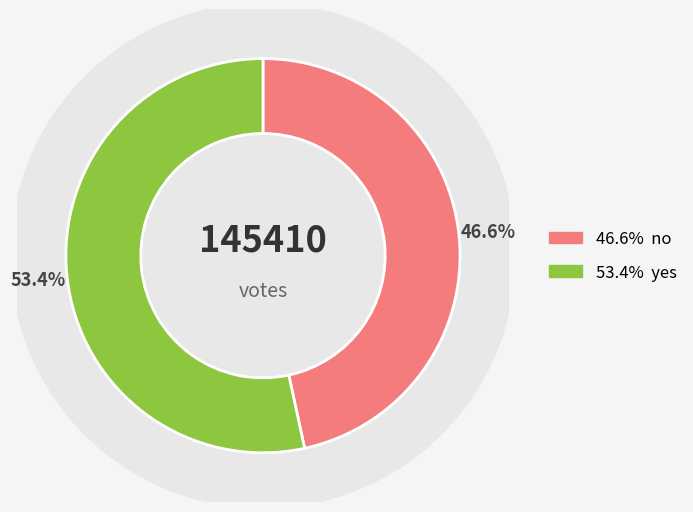

Is the sum of yes and no greater than half?

Yes